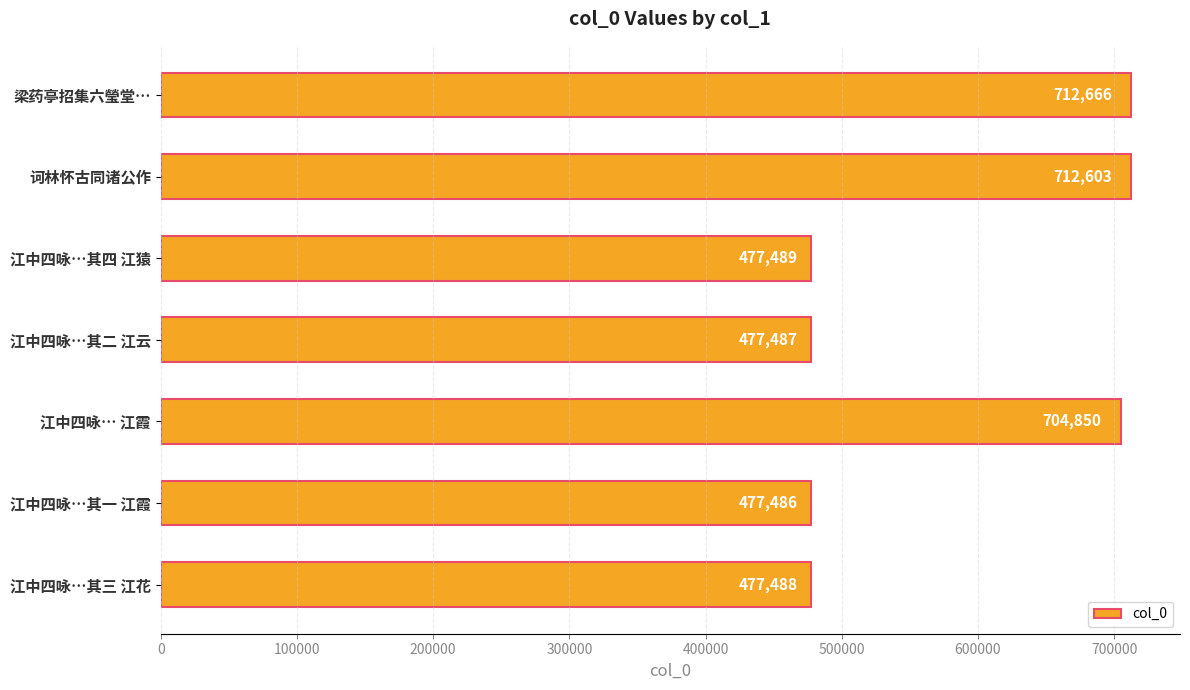

Where is the data nearest to the value 595076?

江中四咏… 江霞